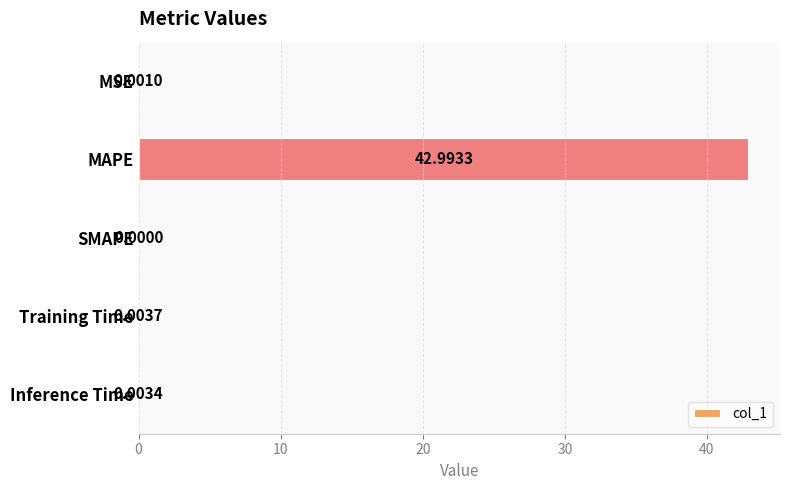

Between MAPE and Inference Time, which is larger?

MAPE